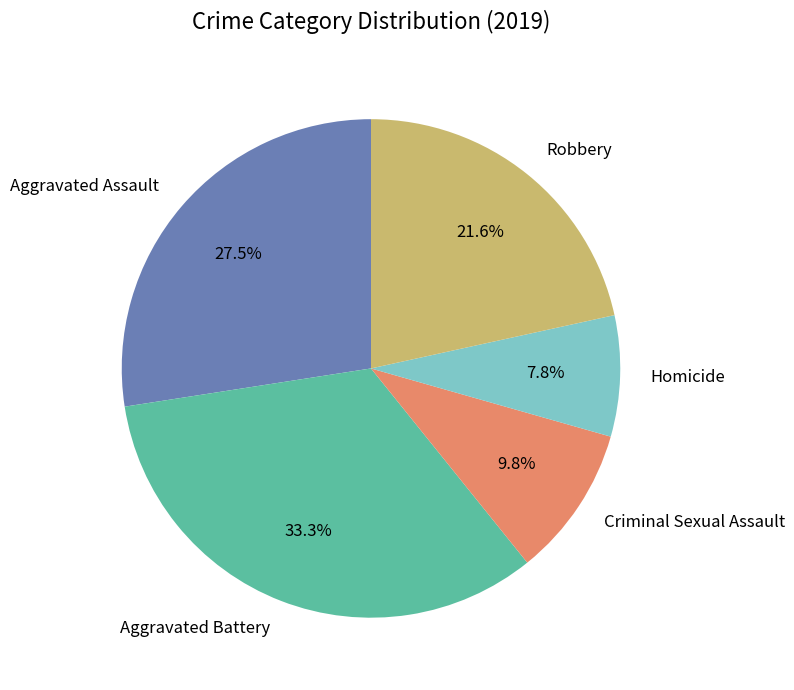

Does any single category account for the majority?

No